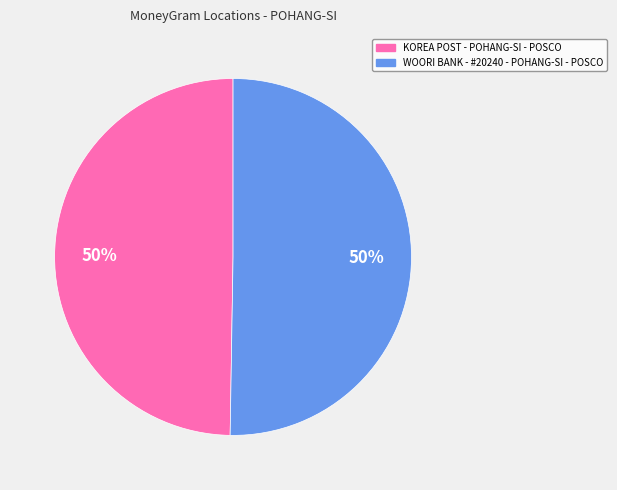

Is it true that WOORI BANK - #20240 - POHANG-SI - POSCO is 50% of the pie?

True